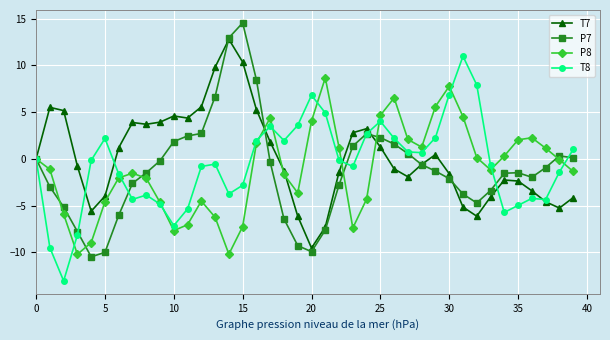

What is the greatest value displayed?

14.6